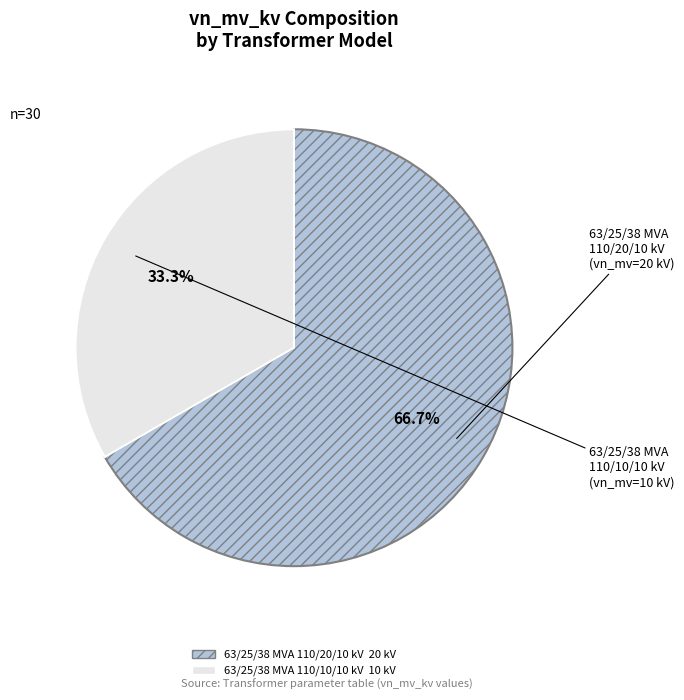

Do 63/25/38 MVA 110/20/10 kV and 63/25/38 MVA 110/10/10 kV together represent more than half of the pie?

Yes